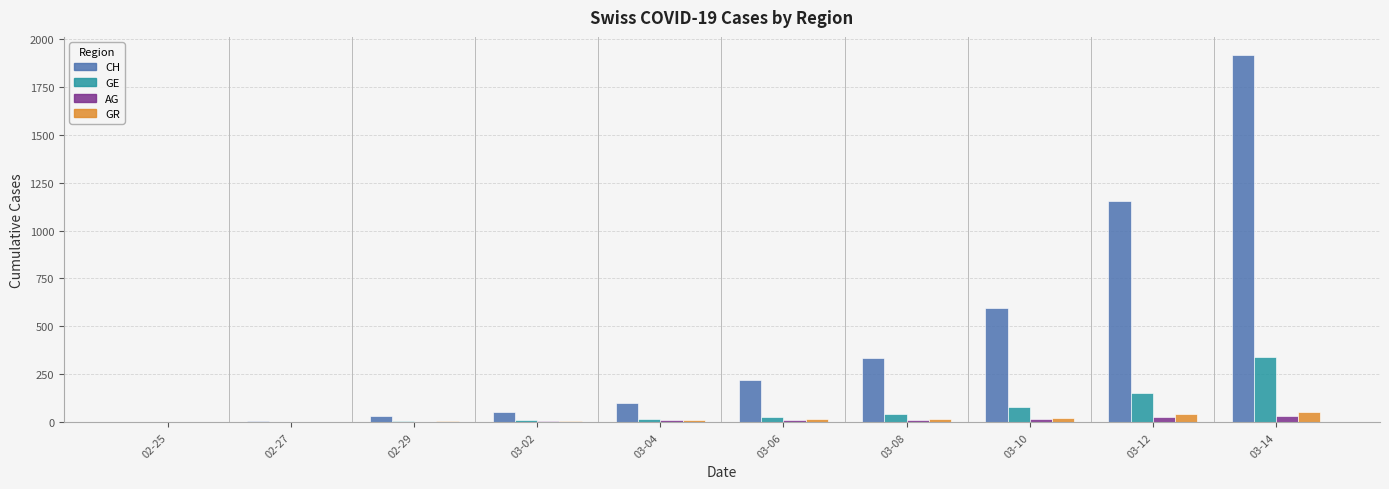

How many groups of bars are there?

10